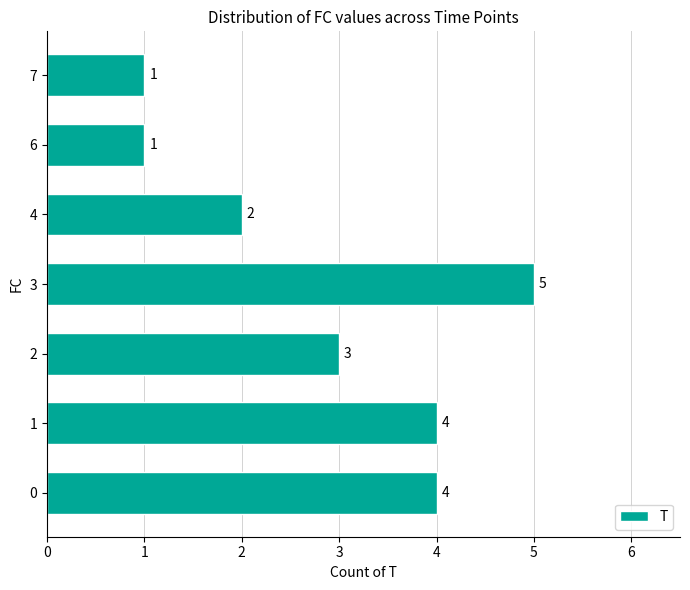

What is the greatest value displayed?

5